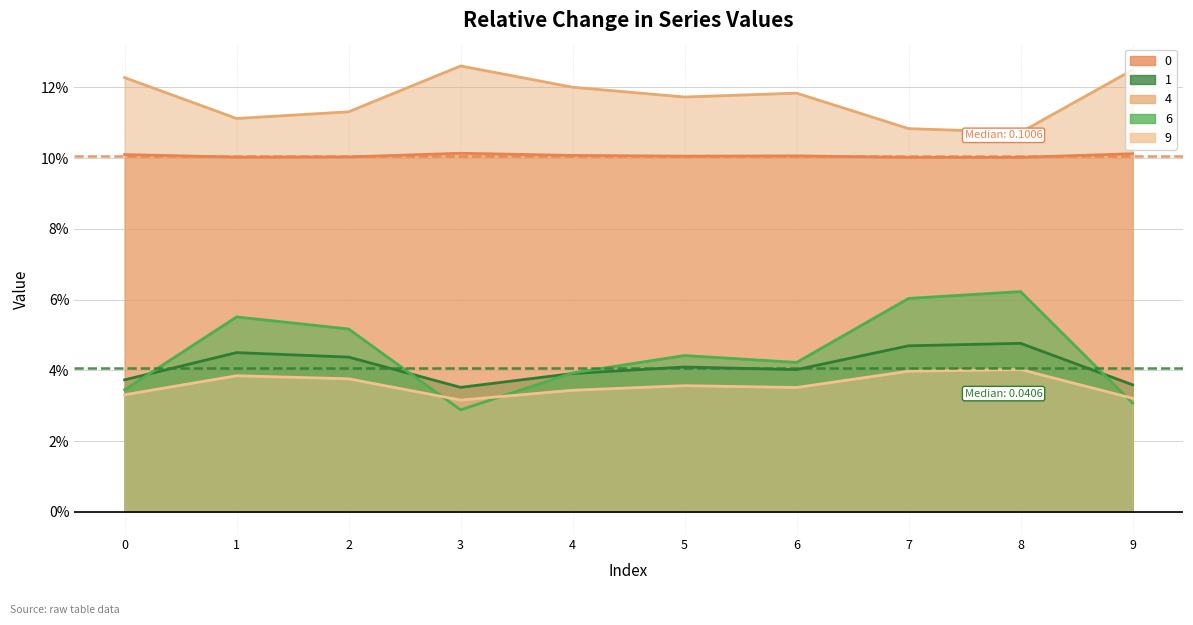

True or false: 4 and 9 cross at least once.

False